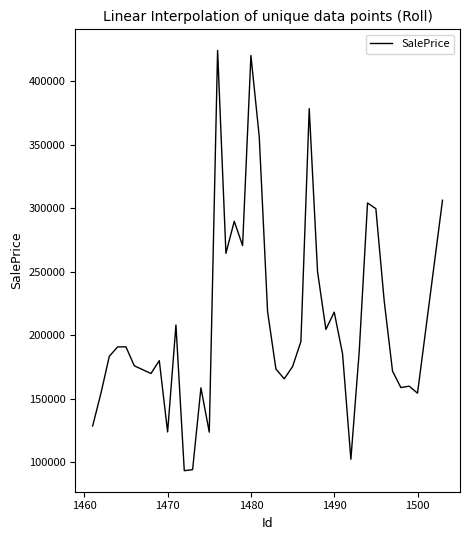

What is the minimum value shown in the chart?

93223.7